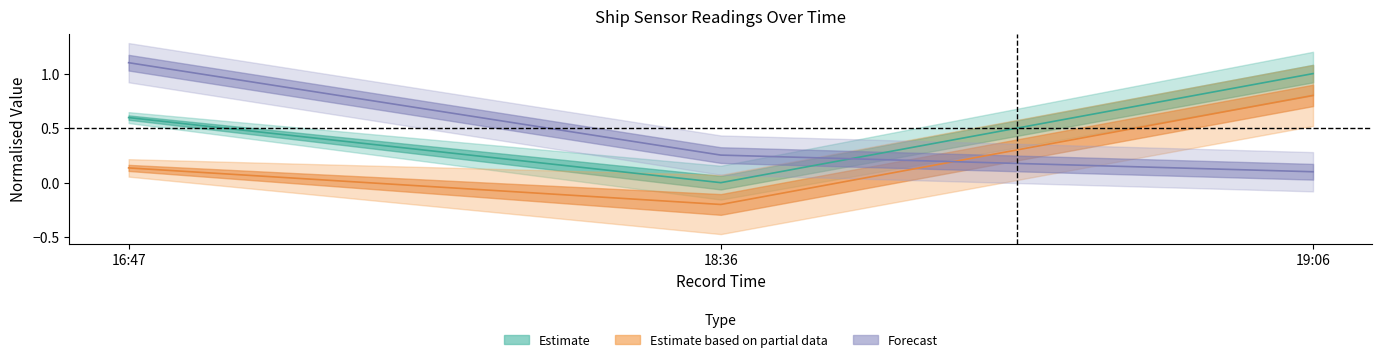

Which category has the highest value across all series?

16:47